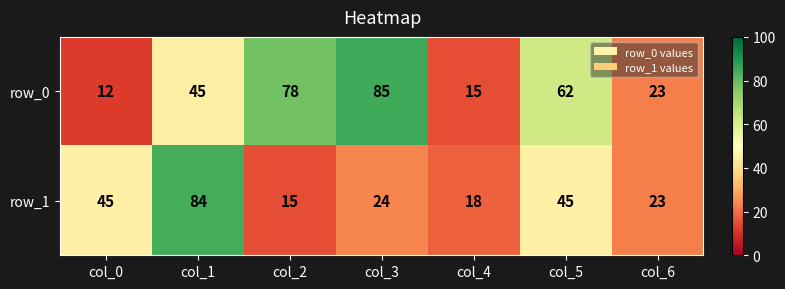

The value of row_0 at col_5 is 62. True or false?

True